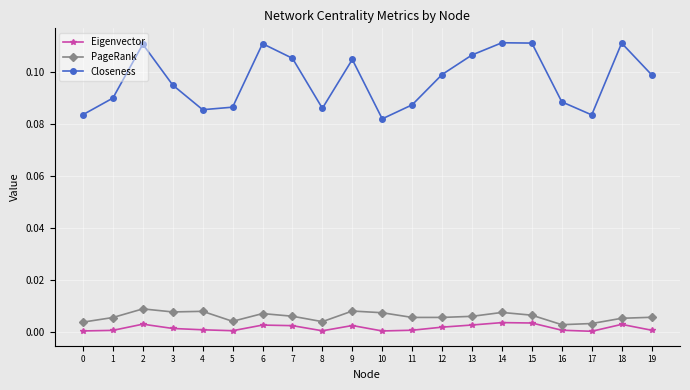

True or false: PageRank and Closeness cross at least once.

False